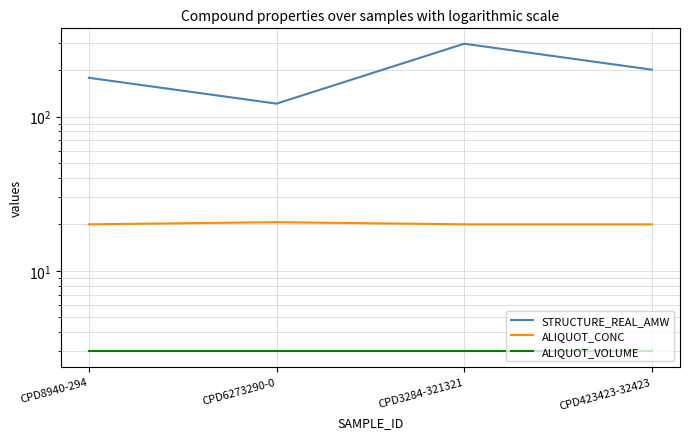

How many lines are shown in the chart?

3